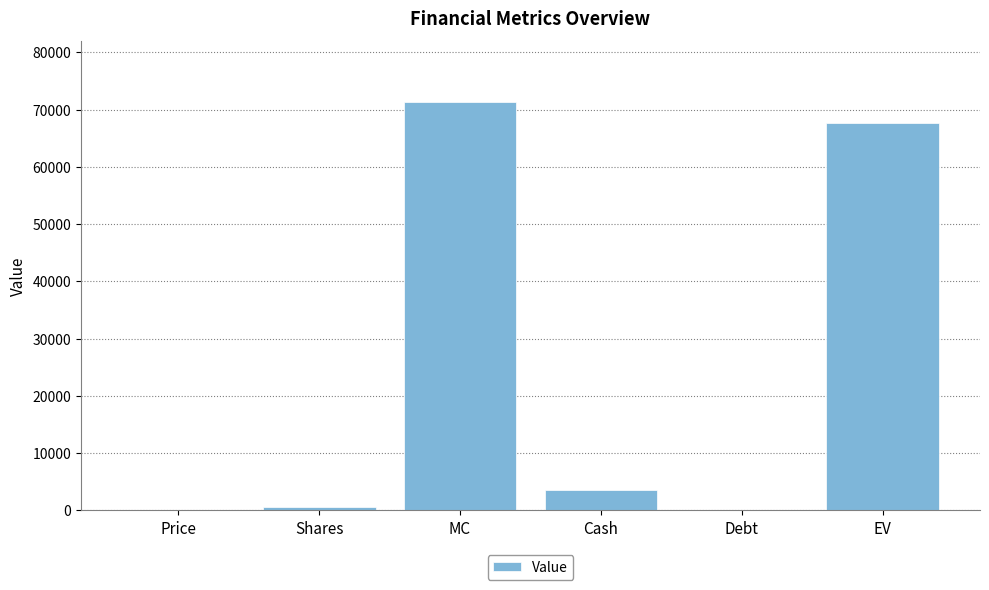

Between Cash and MC, which is larger?

MC